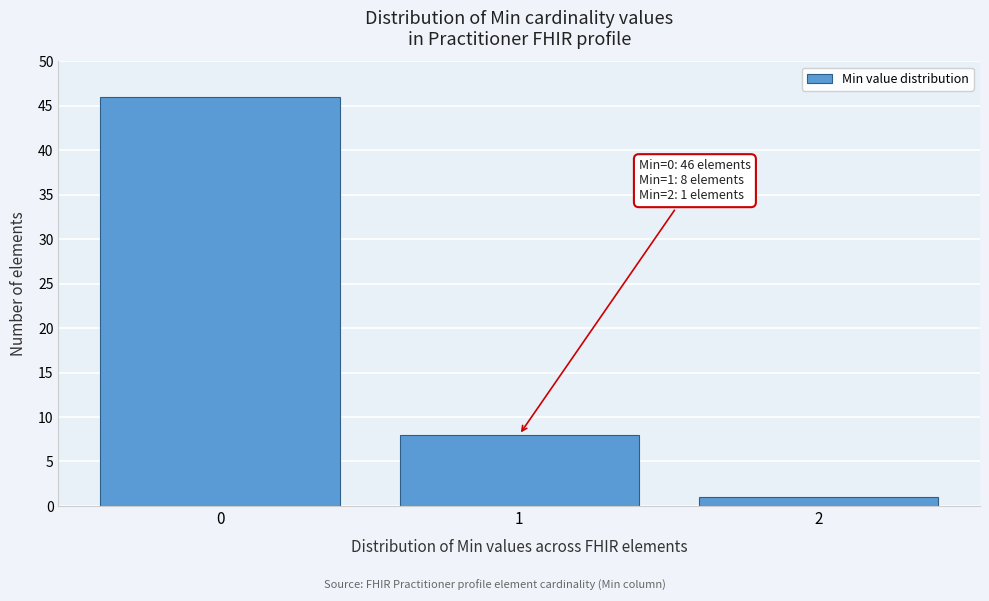

Reading left to right, what are all the values shown in this chart?

0=46	1=8	2=1